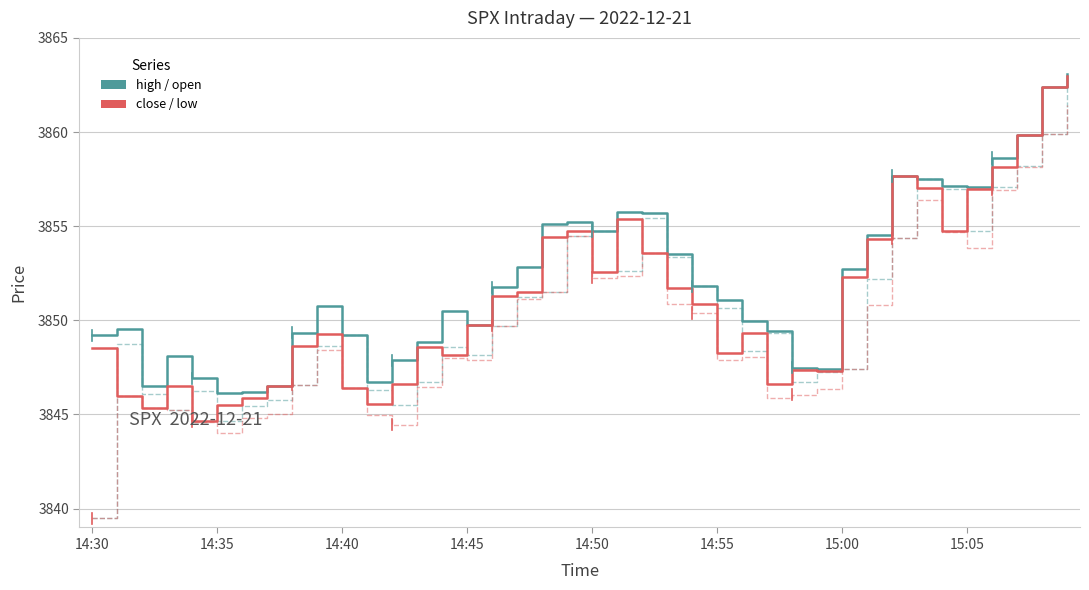

What is the minimum value shown in the chart?

3839.5